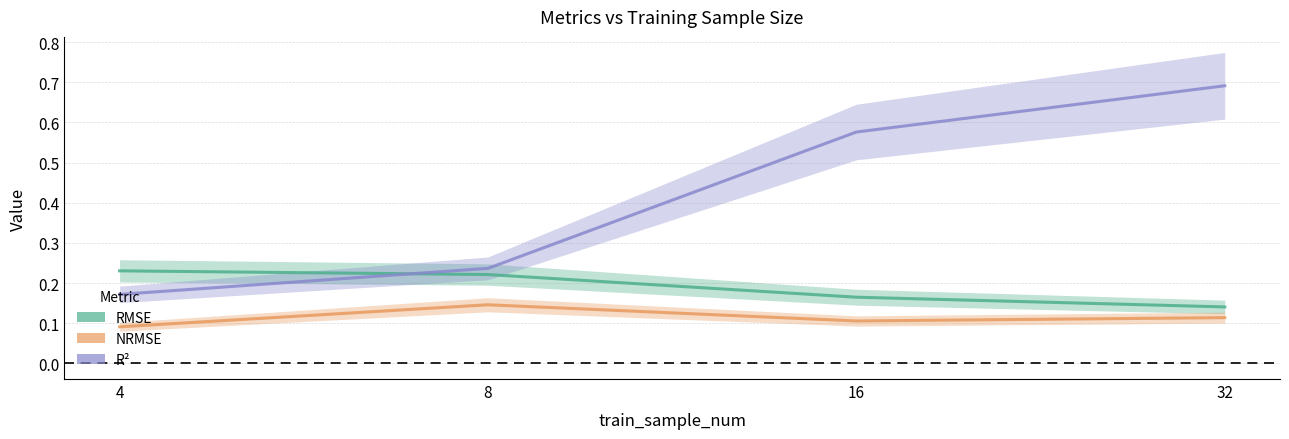

Which series ends up on top after the final intersection of R² and RMSE?

R²